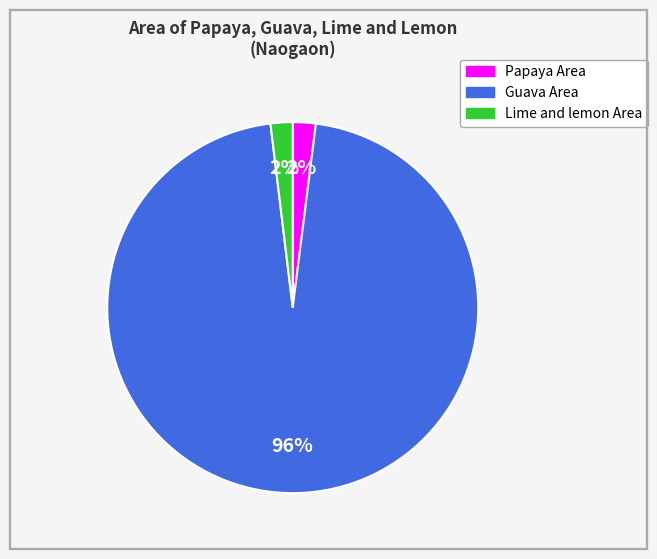

To the nearest percent, what is the difference between the largest and smallest slice percentages?

94%